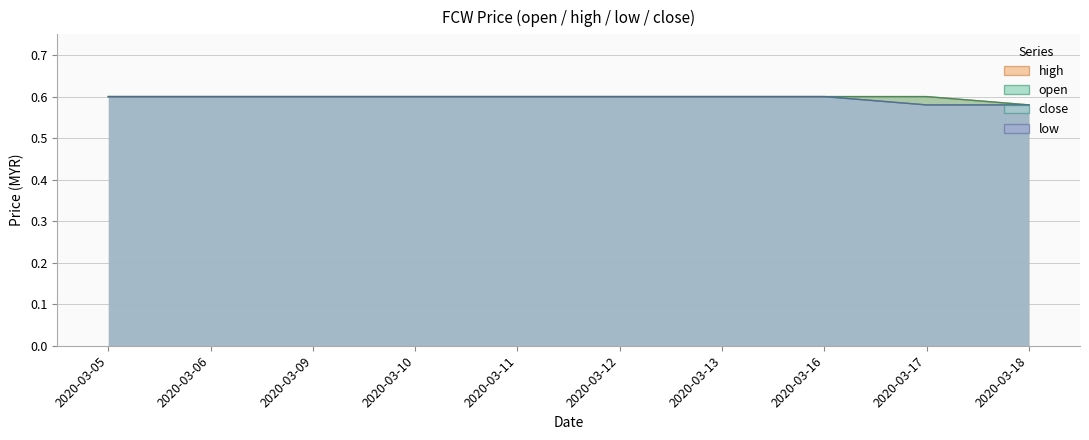

True or false: low has a value of 0.6 at 2020-03-05.

True